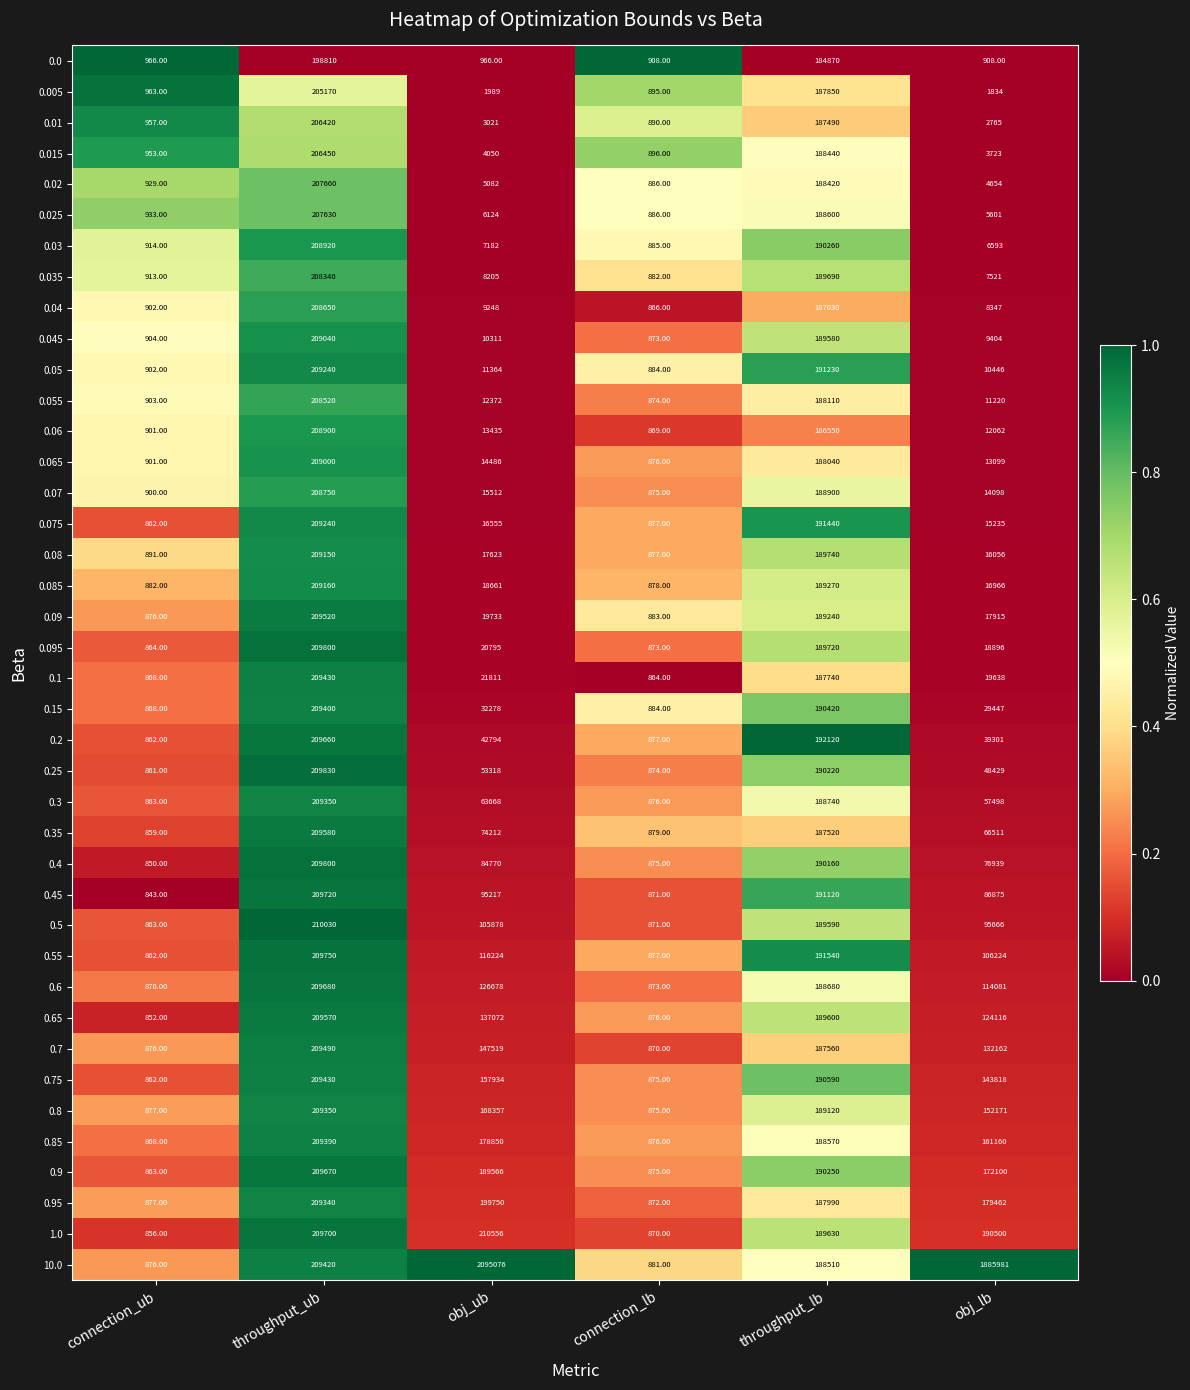

Which series changed the most between throughput_ub and obj_ub?

10.0